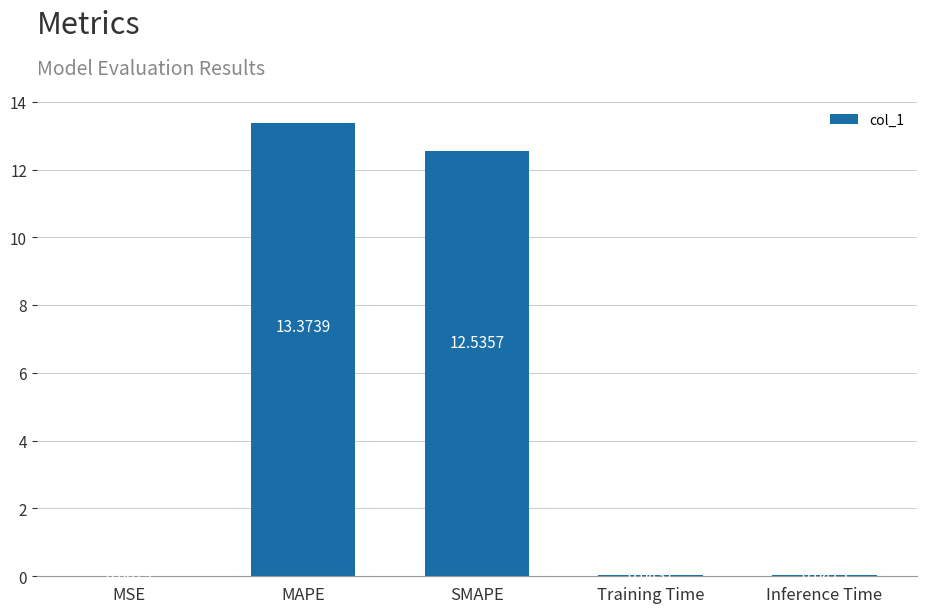

Which label corresponds to the largest value in the chart?

MAPE